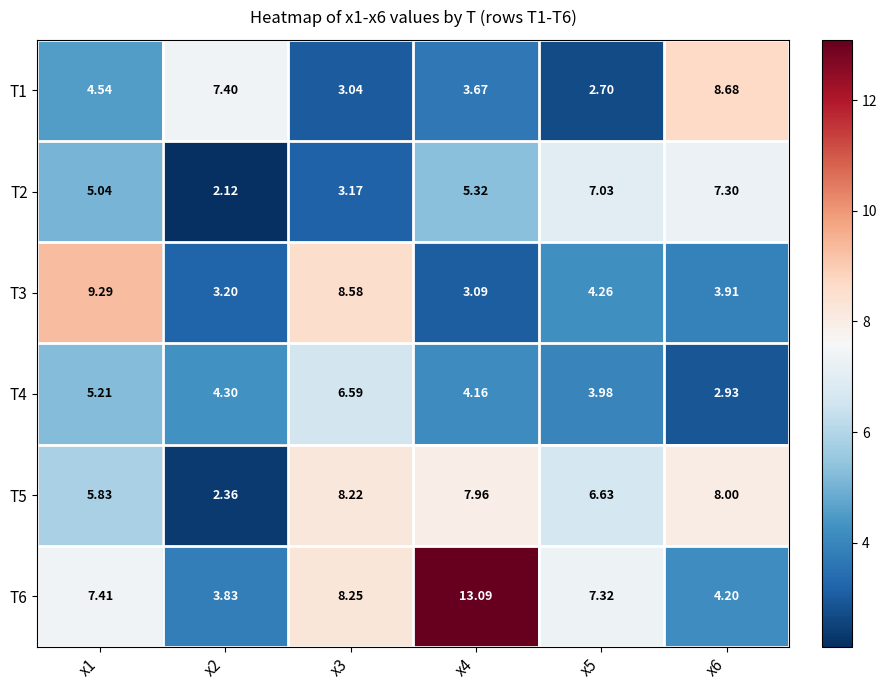

Between x3 and x6, which is larger?

x6